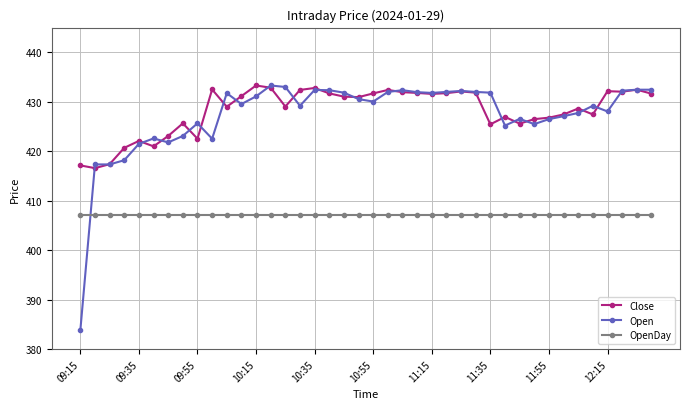

At how many categories does at least one series exceed 386?

40